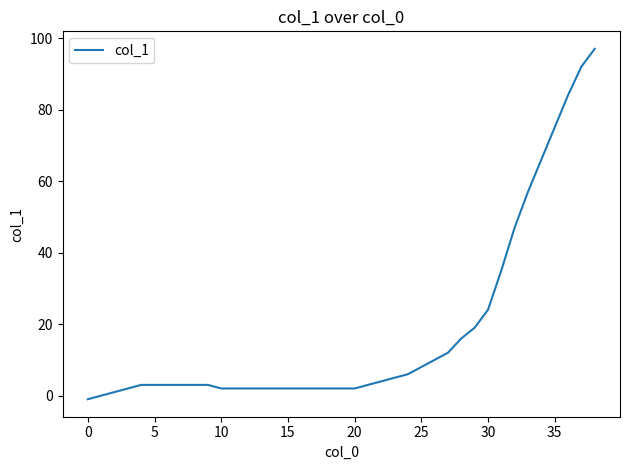

What is the difference between the maximum and minimum values?

98